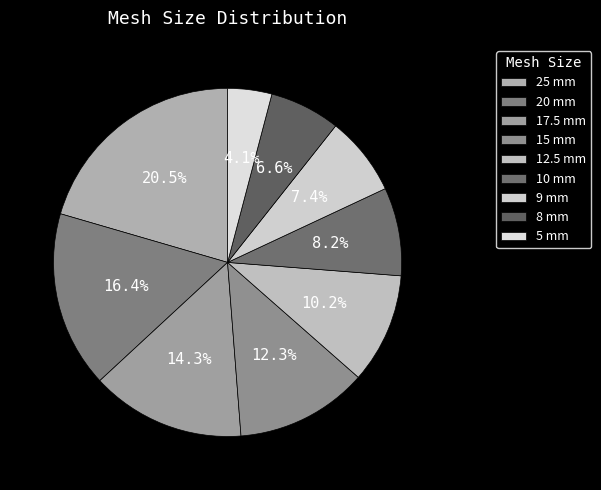

To the nearest percent, what is the average slice percentage?

11%